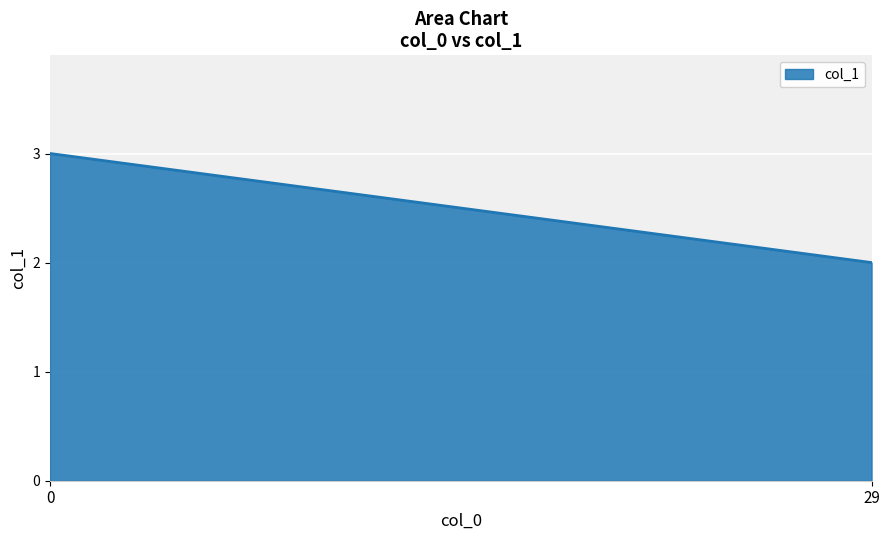

What is the smallest value displayed?

2